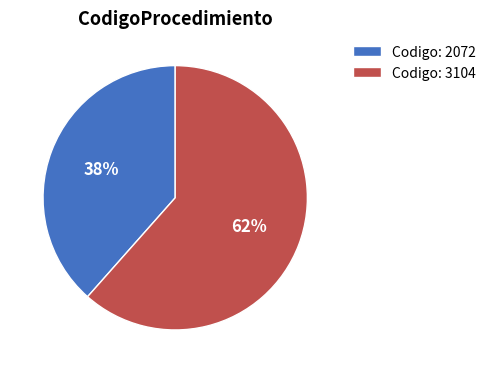

The Codigo: 3104 slice represents 56% of the pie. True or false?

False